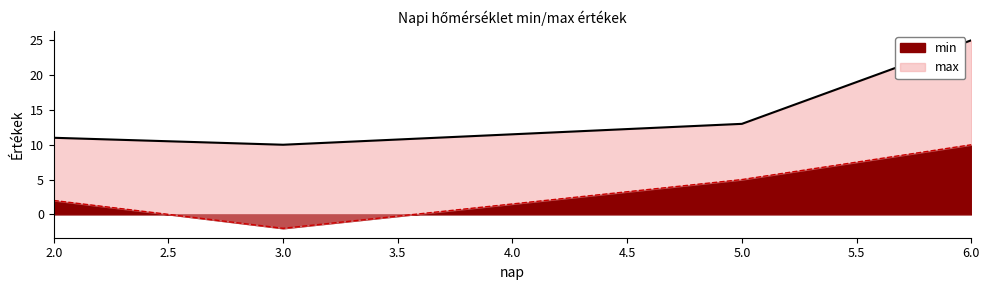

Which series has the largest range (max minus min)?

max